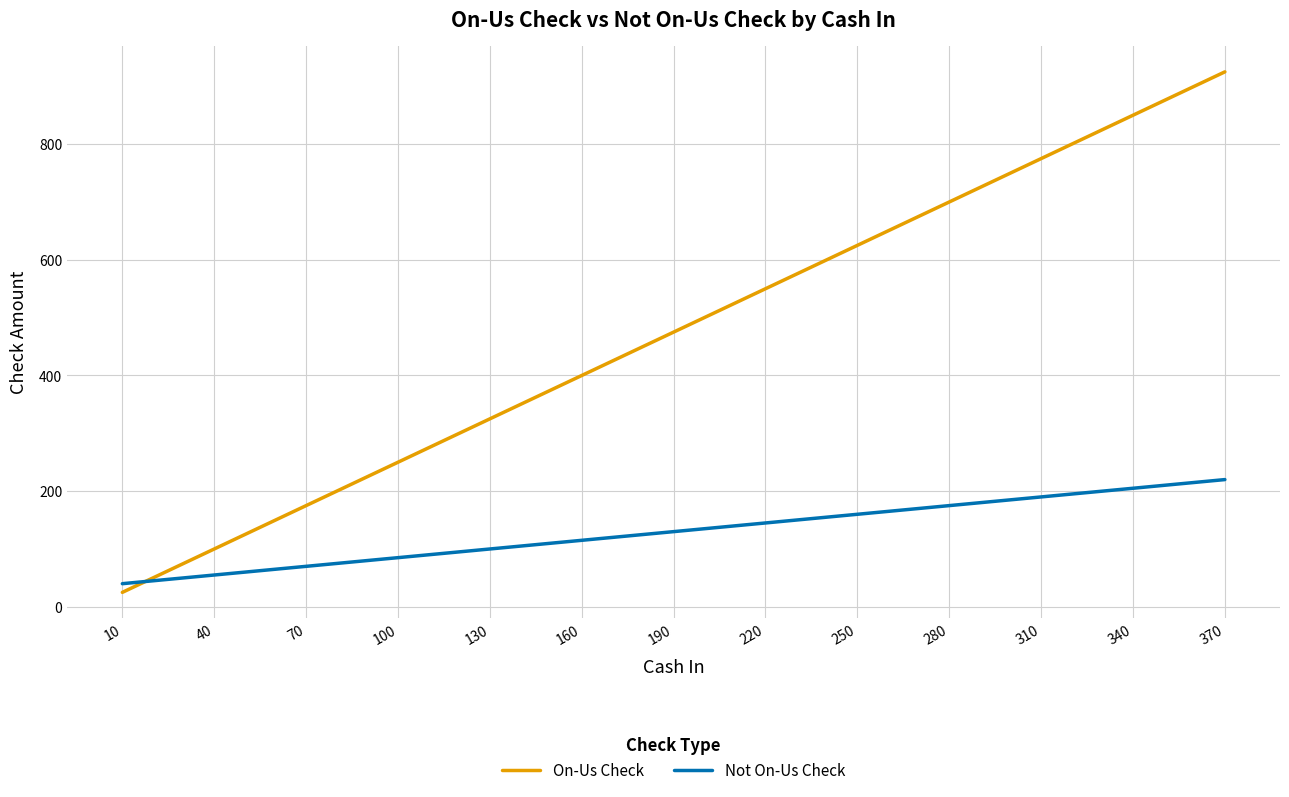

What is the highest value of the Not On-Us Check series?

220